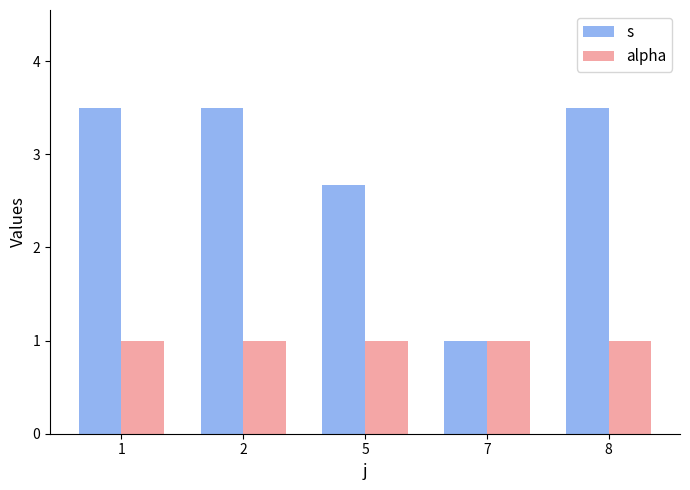

What is the sum of all s values?

14.2